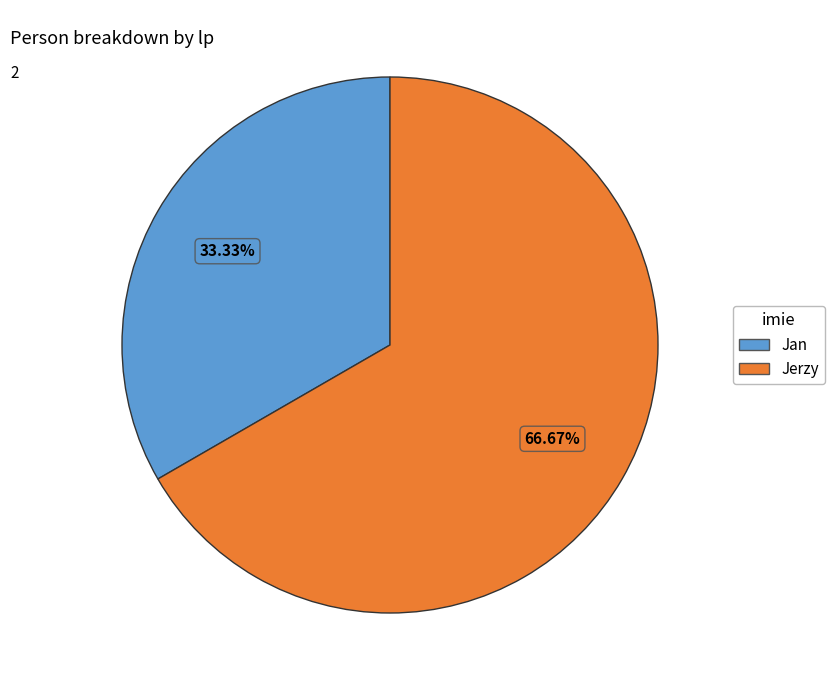

Rank the categories by value from lowest to highest.

Jan, Jerzy